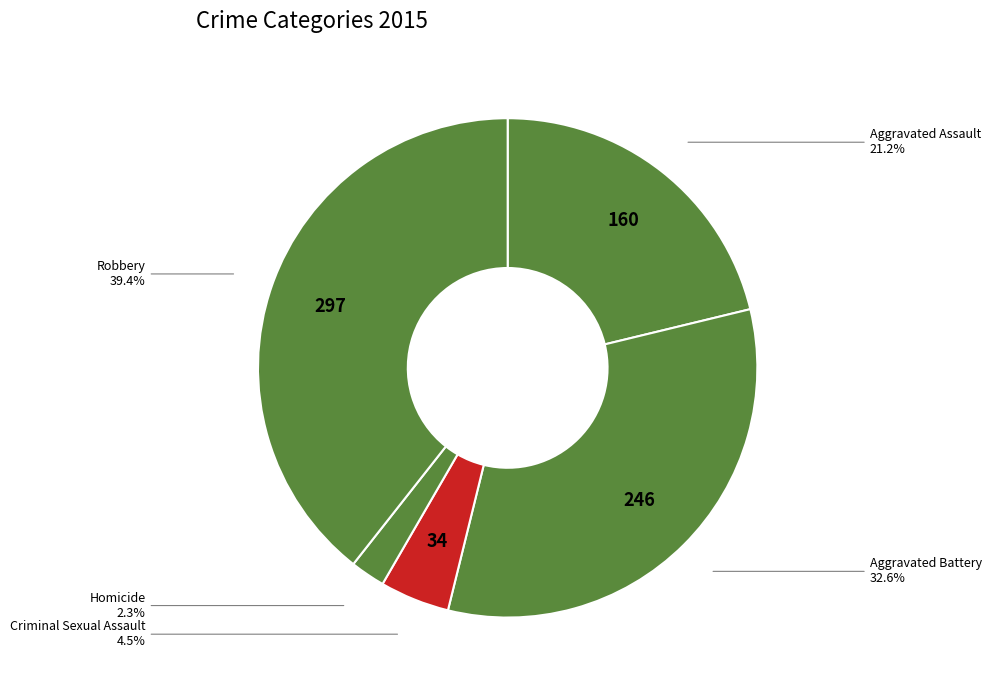

Count the number of slices in the pie.

5